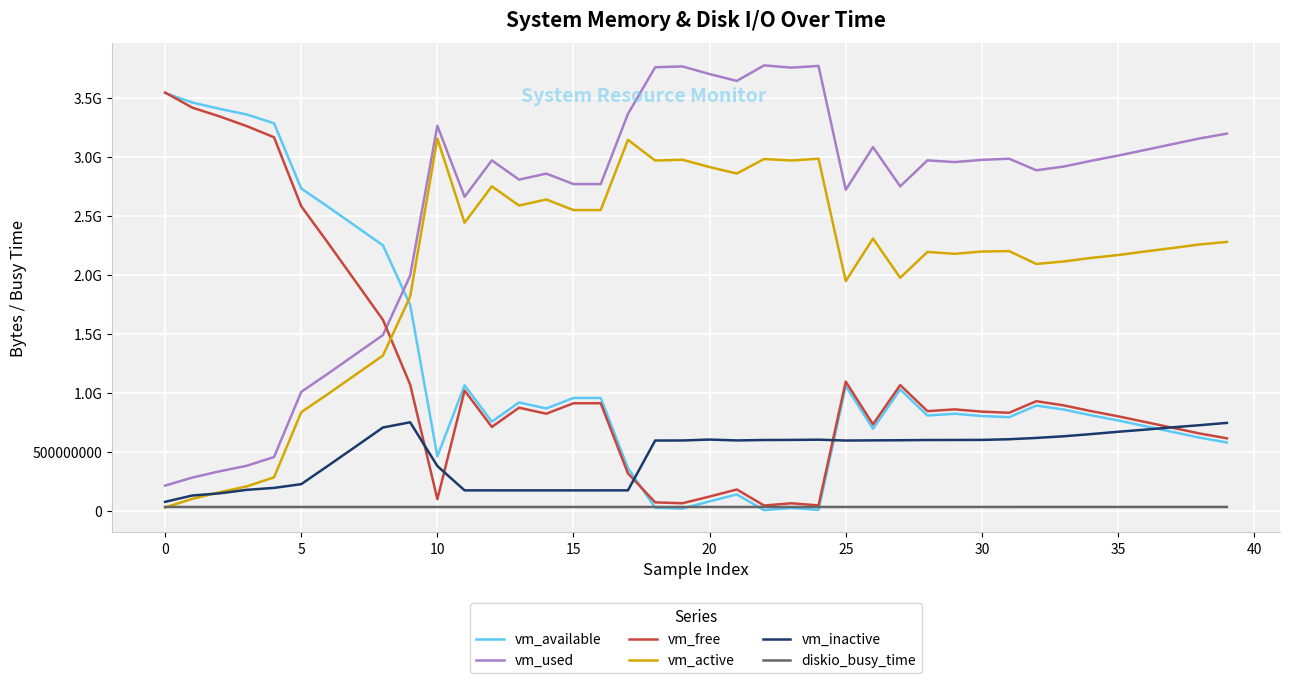

Does the chart display data point markers on the line(s)?

No